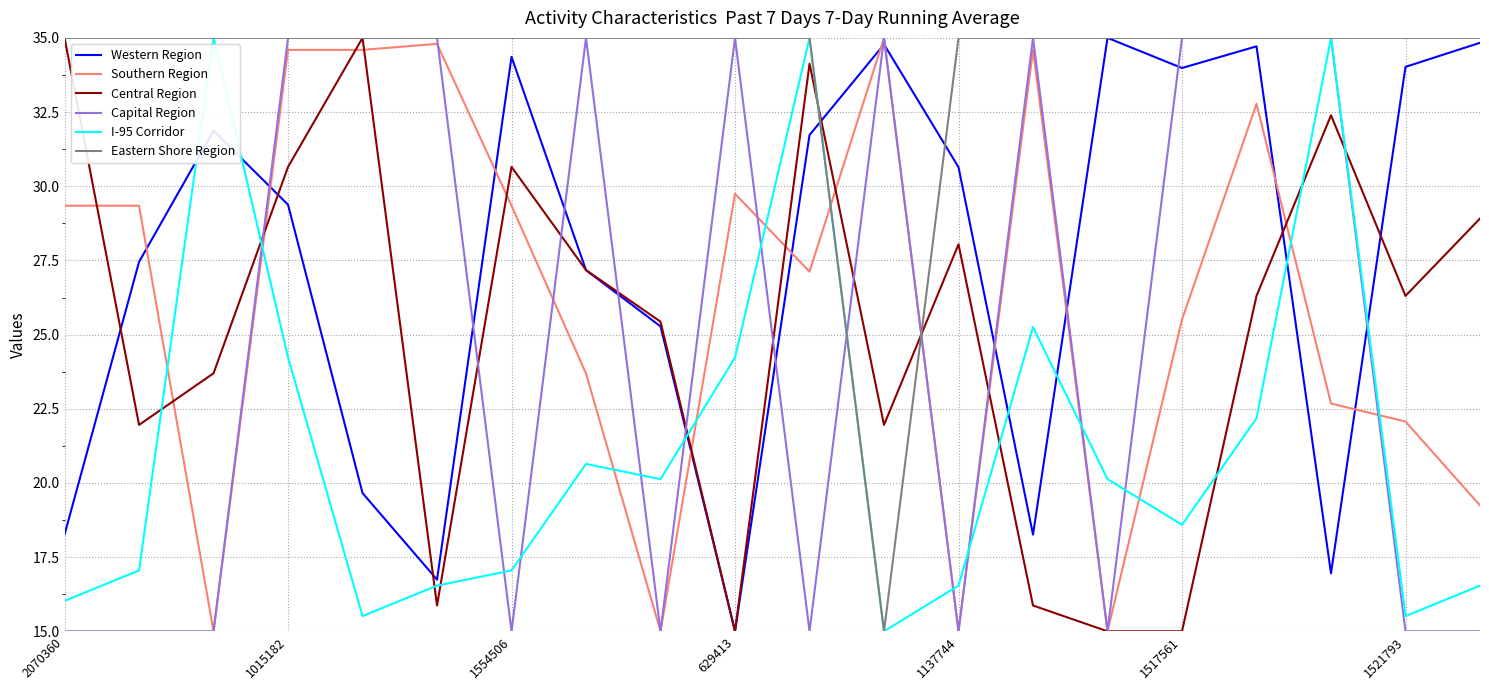

Which series ends up on top after the final intersection of Southern Region and Eastern Shore Region?

Eastern Shore Region